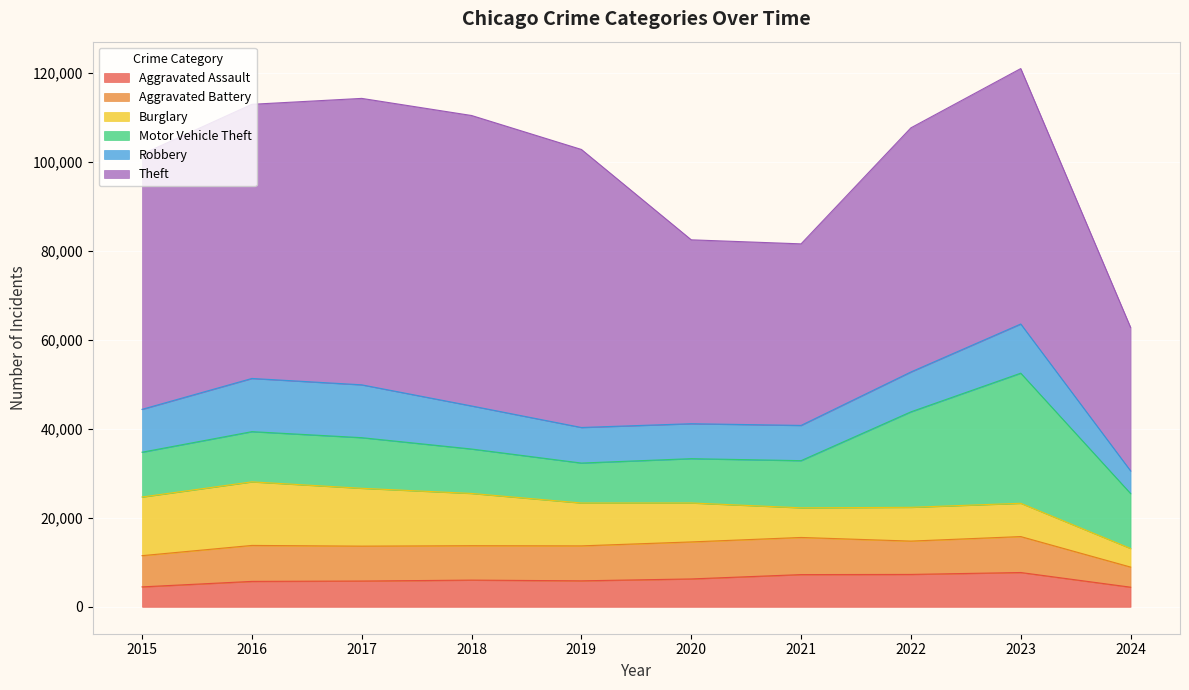

At which label is Aggravated Battery closest to 6434?

2015